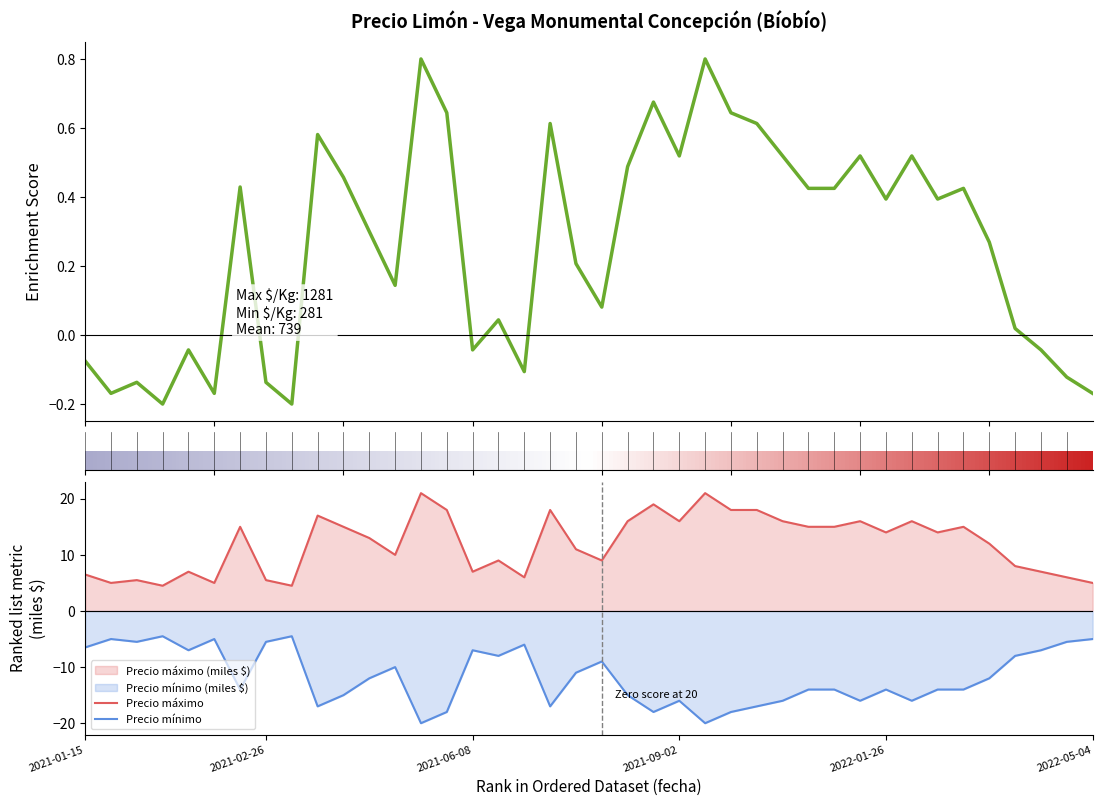

True or false: Precio máximo and Precio mínimo intersect in this chart.

False